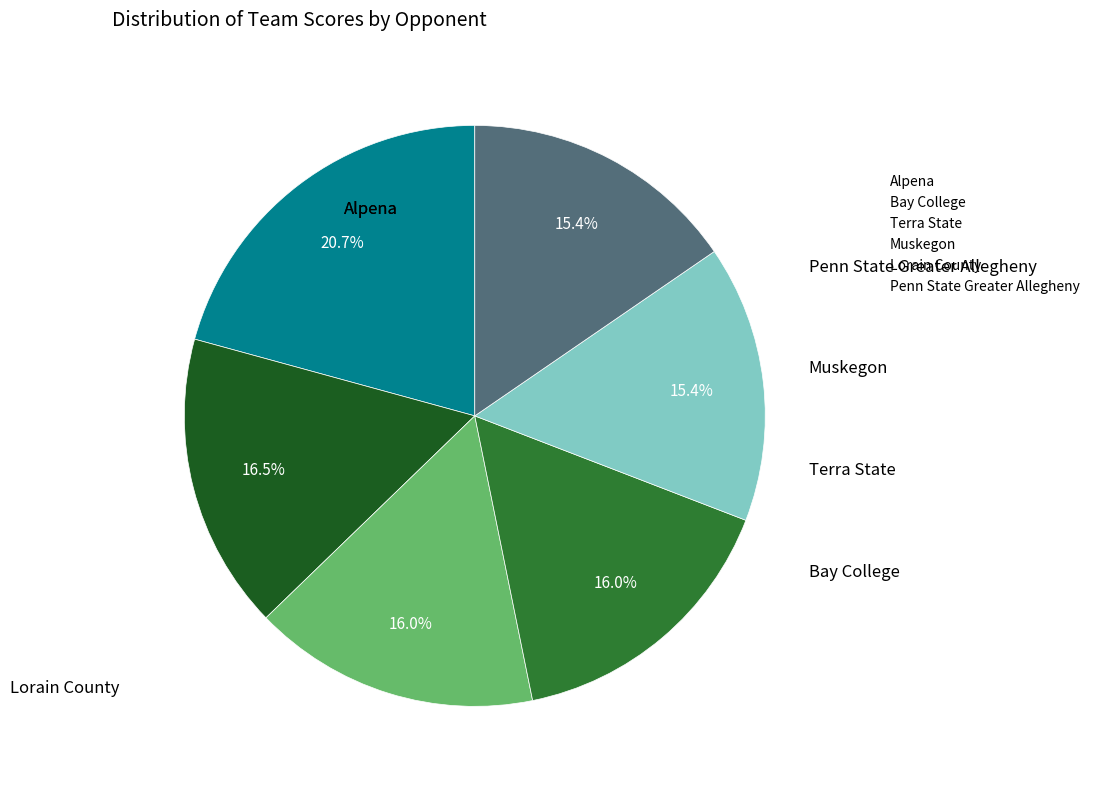

Is there any slice that represents more than half of the pie?

No